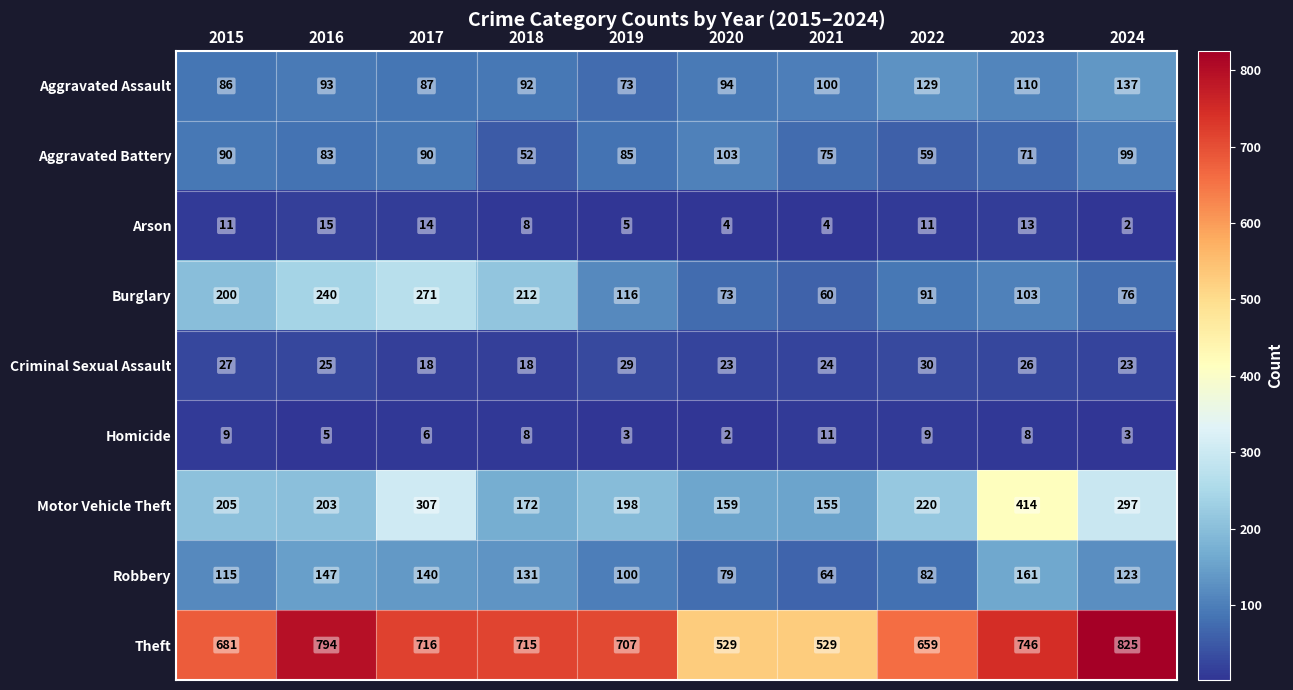

List the series in order of their peak value, highest first.

Theft, Motor Vehicle Theft, Burglary, Robbery, Aggravated Assault, Aggravated Battery, Criminal Sexual Assault, Arson, Homicide